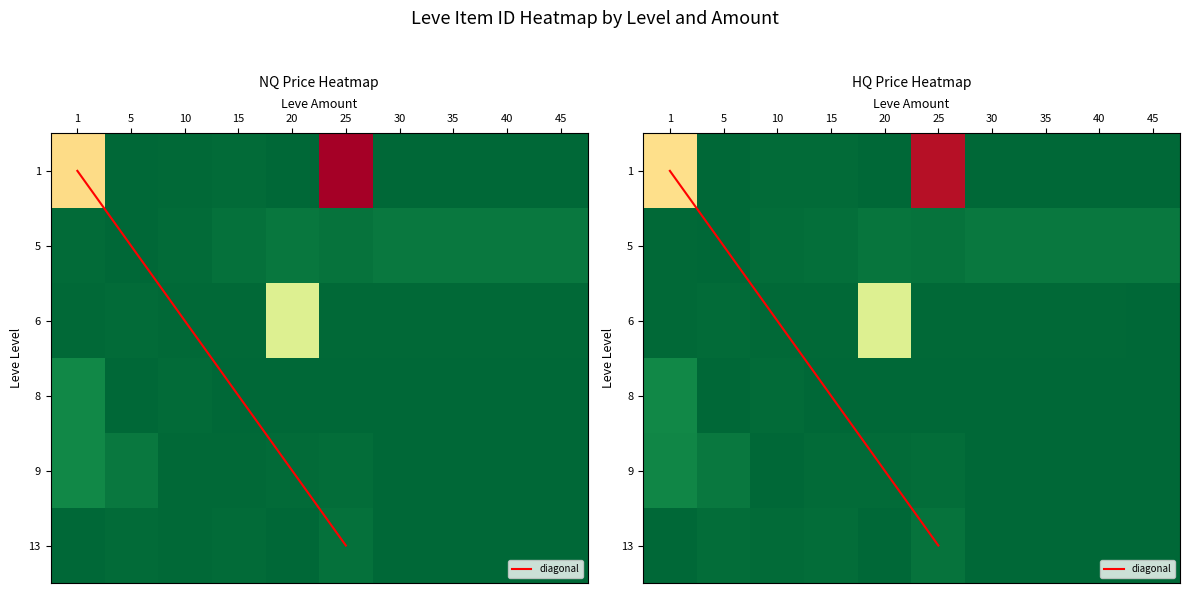

Reading left to right, list all the values displayed in this chart.

1: 27713	2226	2496	2680	2241	44147	2257	2257	2257	2257
5: 2680	2230	2673	3045	3557	3352	3833	3833	3833	3833
6: 2494	2656	2496	2497	19534	2473	2501	2501	2501	2501
8: 5091	2230	2673	2236	2241	2260	2260	2260	2260	2260
9: 5071	3767	2470	2471	2712	2753	2260	2260	2260	2260
13: 2226	2680	2495	2680	2239	3096	2257	2257	2257	2257